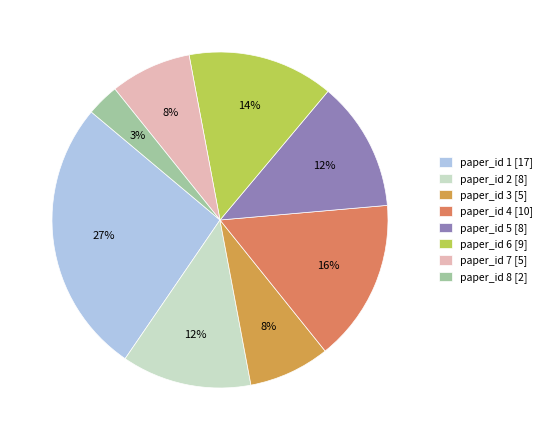

What is the ratio of the value at paper_id 5 [8] to the value at paper_id 7 [5]?

1.6